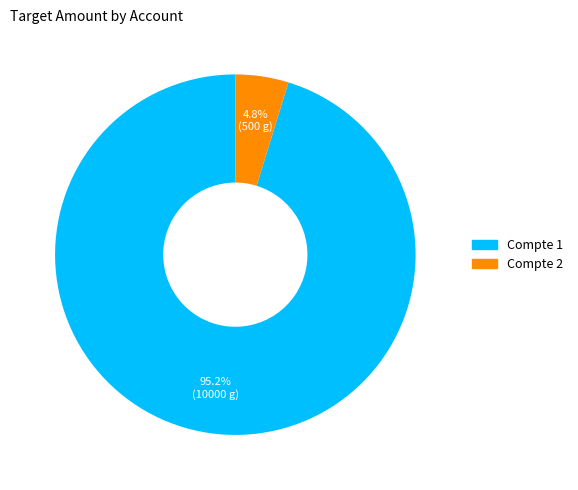

Which slice is the smallest?

Compte 2